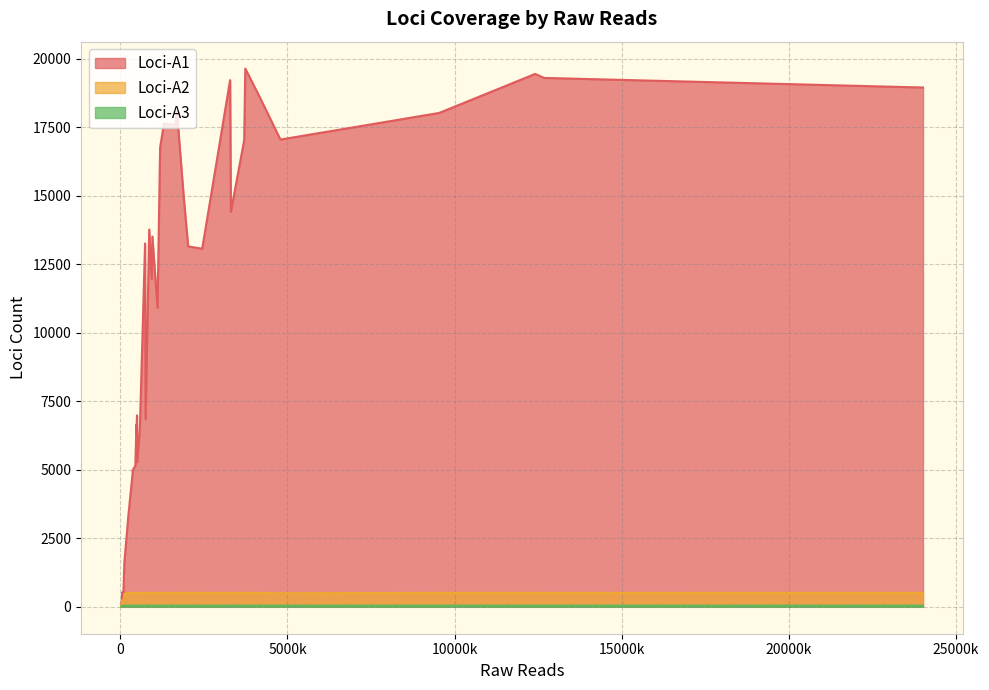

What is the difference between the maximum and second lowest values in the Loci-A2 series?

407